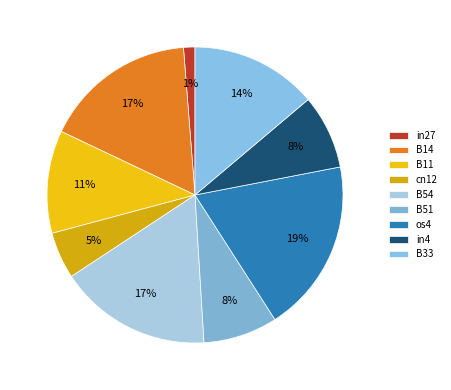

Which slice is the largest?

os4